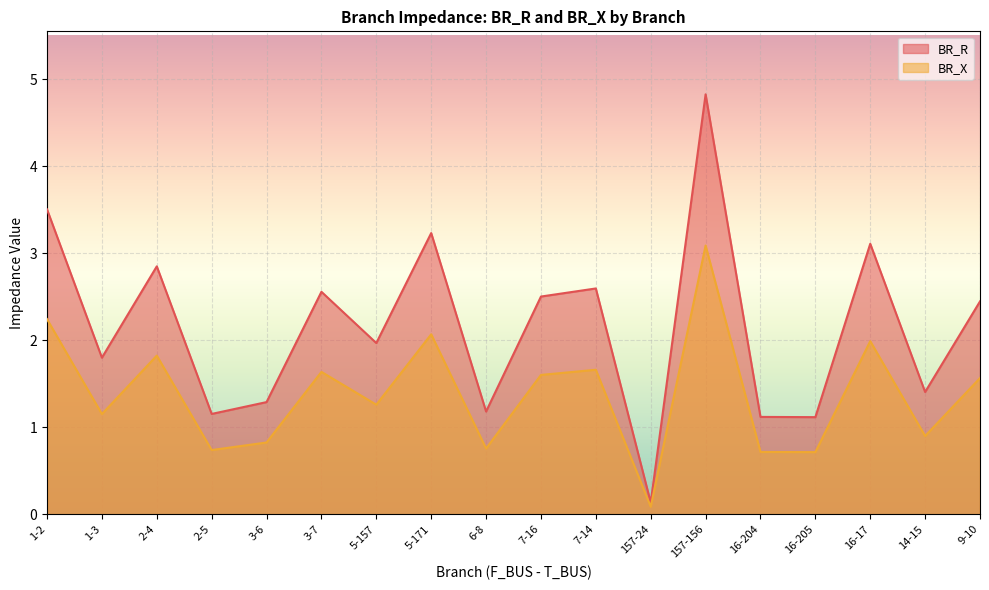

How many lines are shown in the chart?

2